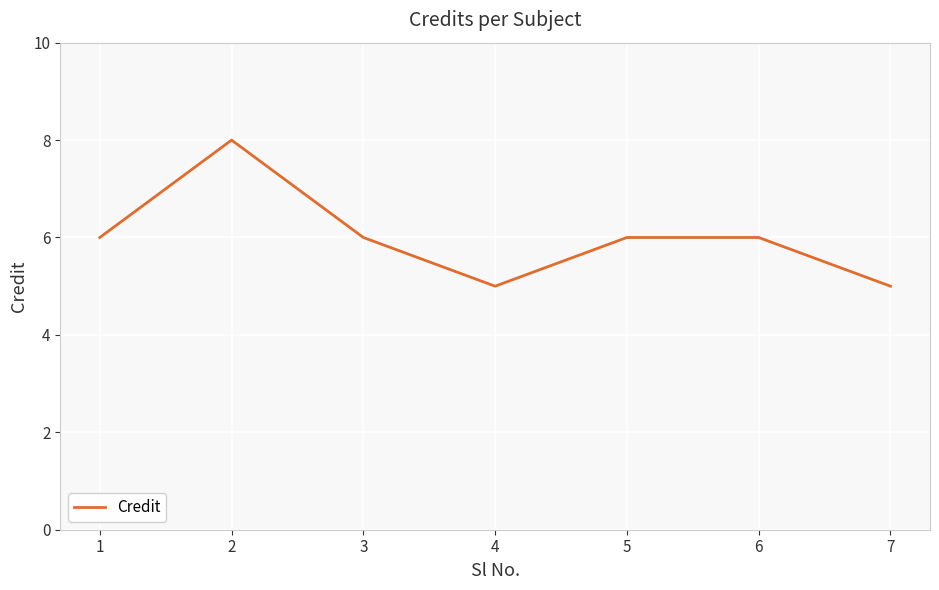

What is the approximate value at 7?

5